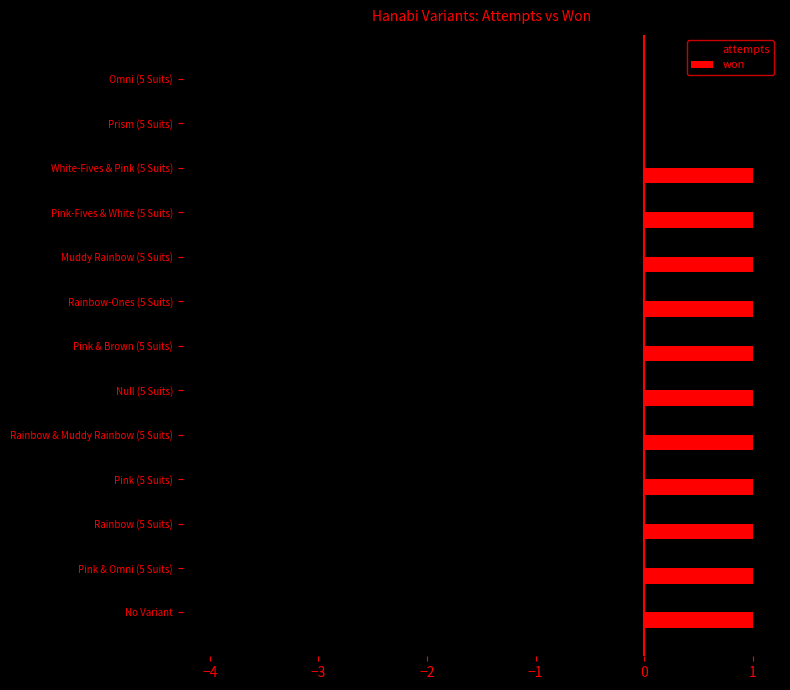

Count the attempts values in the range -2 to -1.

10